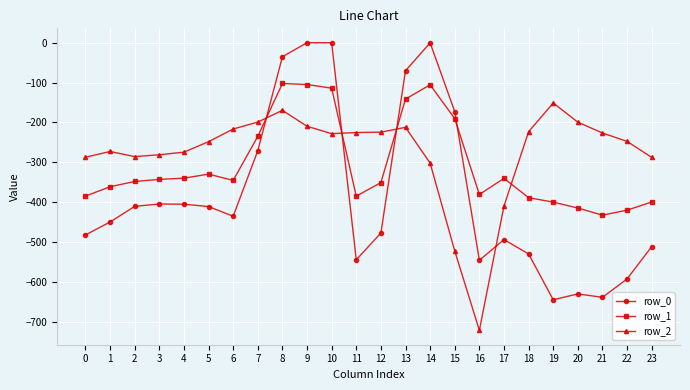

True or false: row_1 has a value of -397.3 at 7.

False